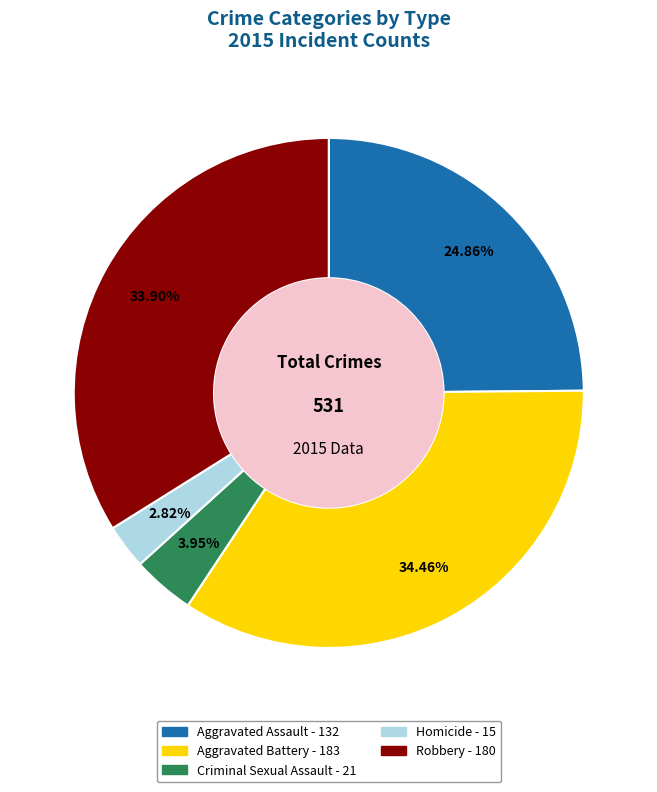

Is there a majority slice in this chart?

No